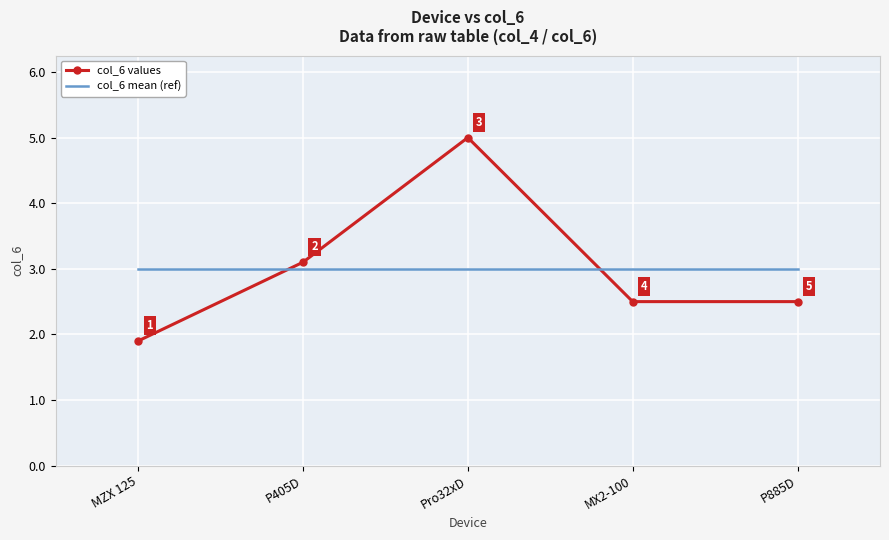

At which category does col_6 values reach its first local peak?

Pro32xD